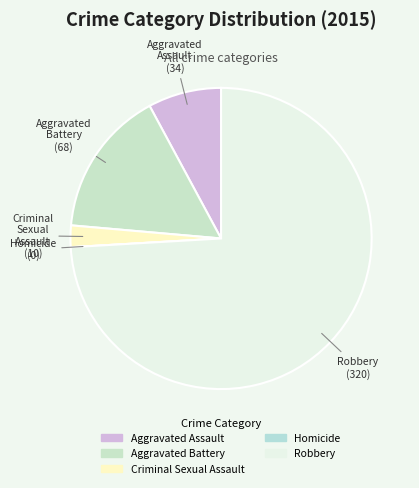

Is the sum of Criminal Sexual Assault and Robbery greater than half?

Yes